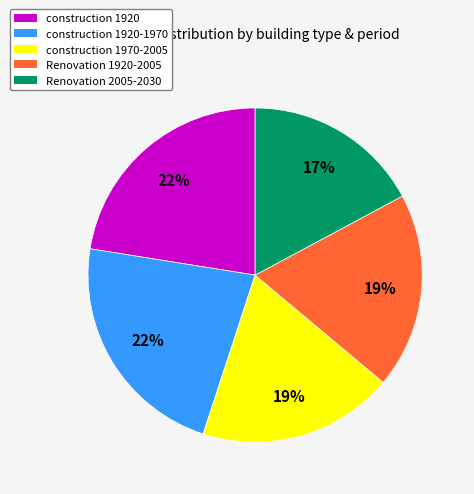

Does any single category account for the majority?

No